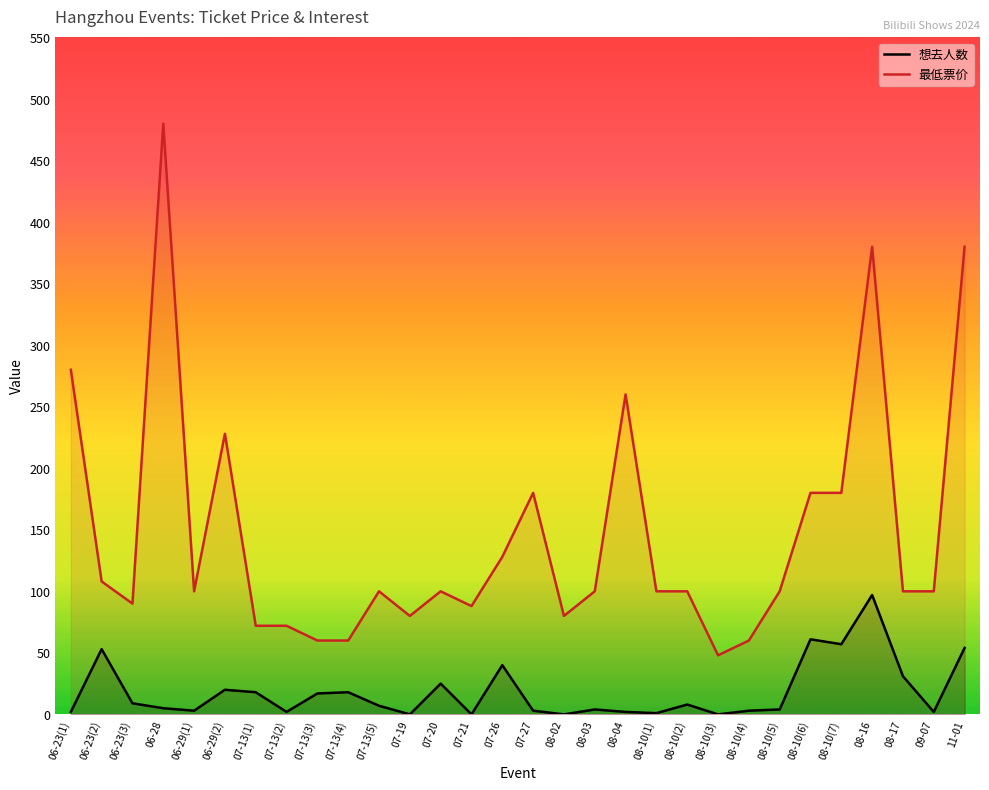

Read the 最低票价 value at 06-23(1), to the nearest 5.

280